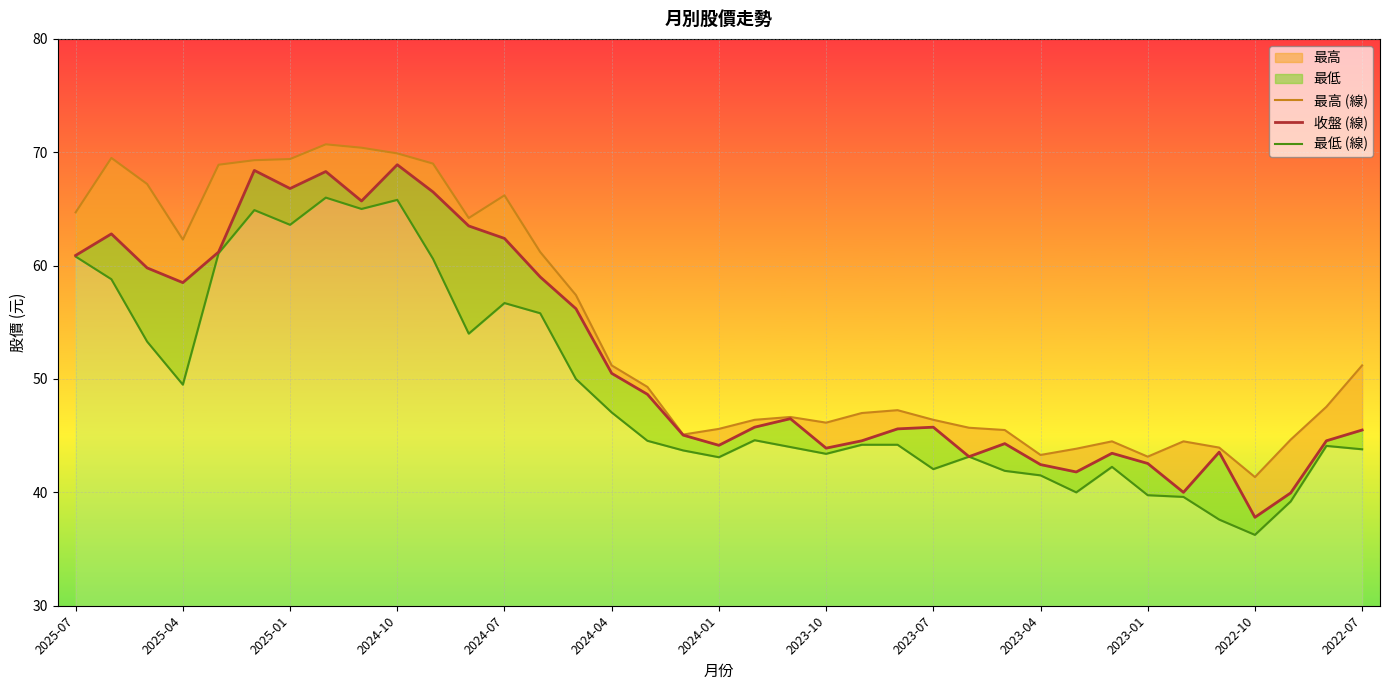

What is the minimum value for 最高 (線)?

41.4